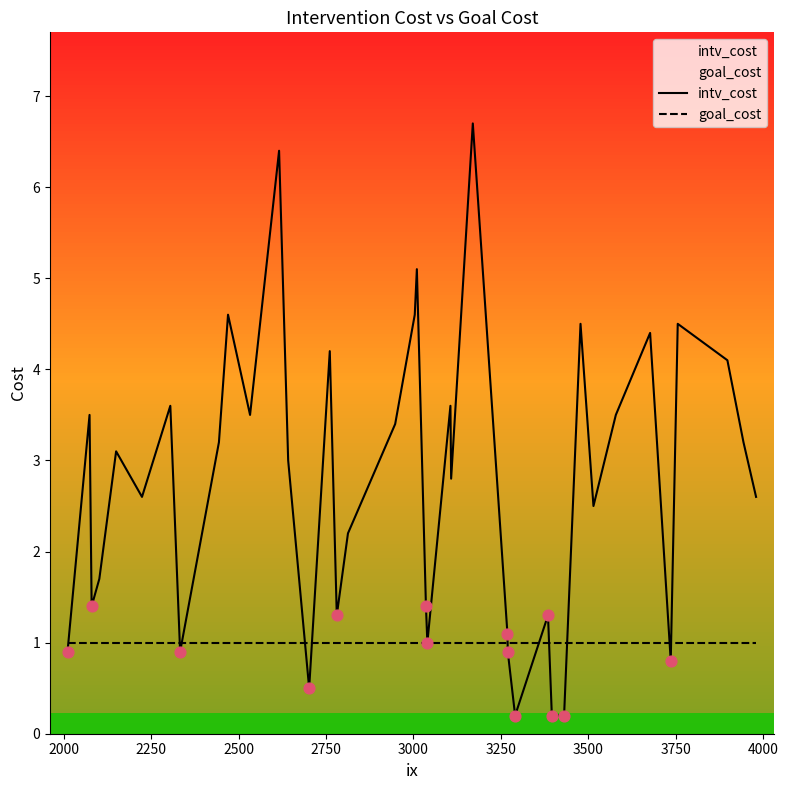

Which series contains the lowest Y value?

intv_cost